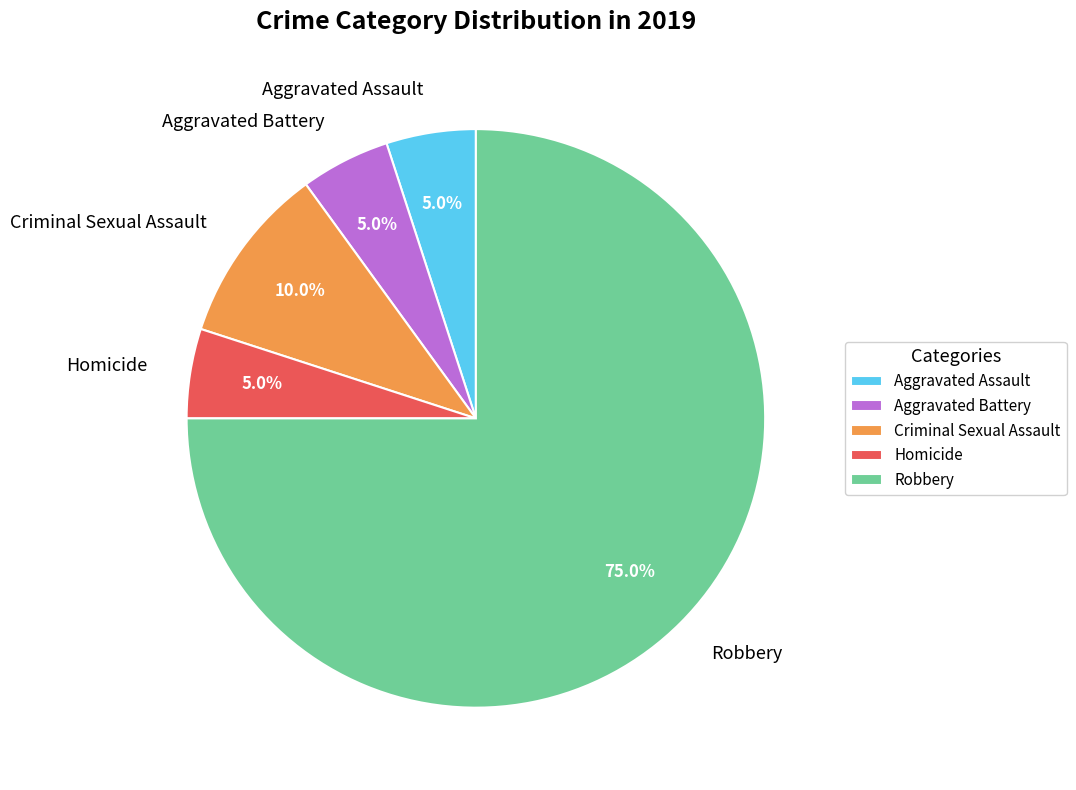

What percentage do Criminal Sexual Assault and Robbery together represent?

85.0%